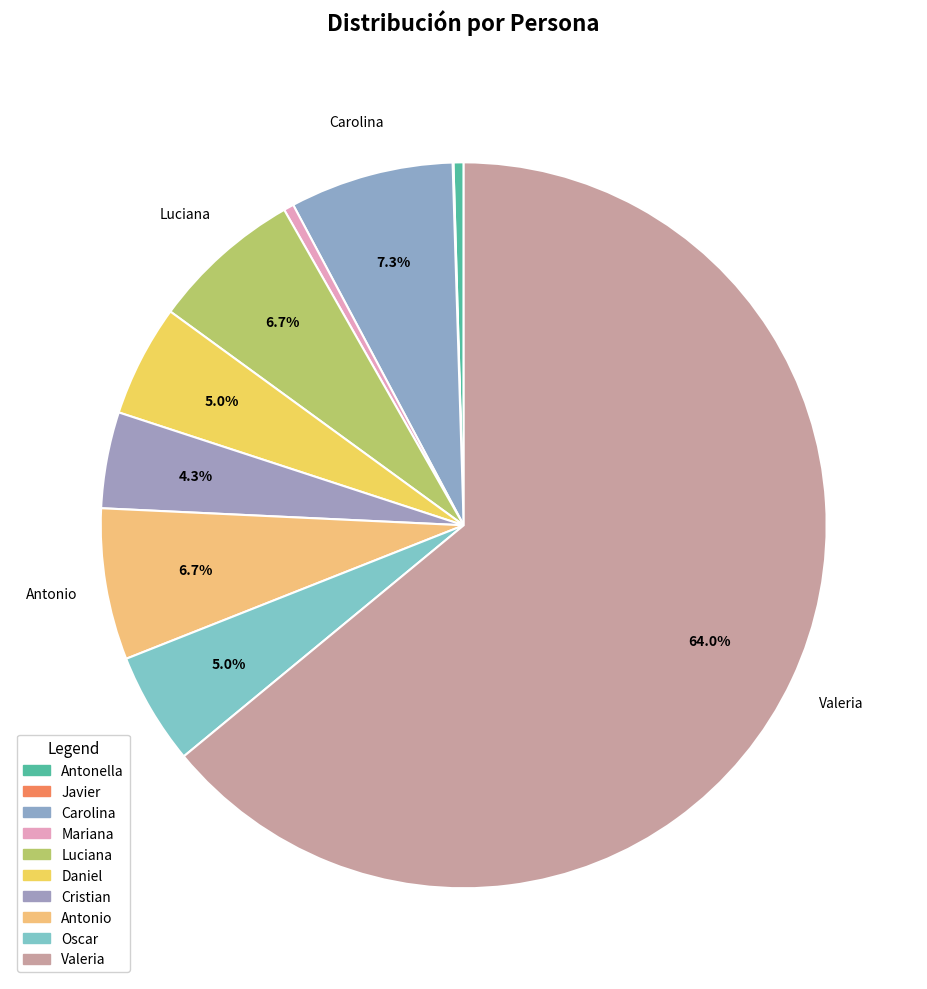

Rank the categories by value from highest to lowest.

Valeria, Carolina, Luciana, Antonio, Daniel, Oscar, Cristian, Mariana, Antonella, Javier